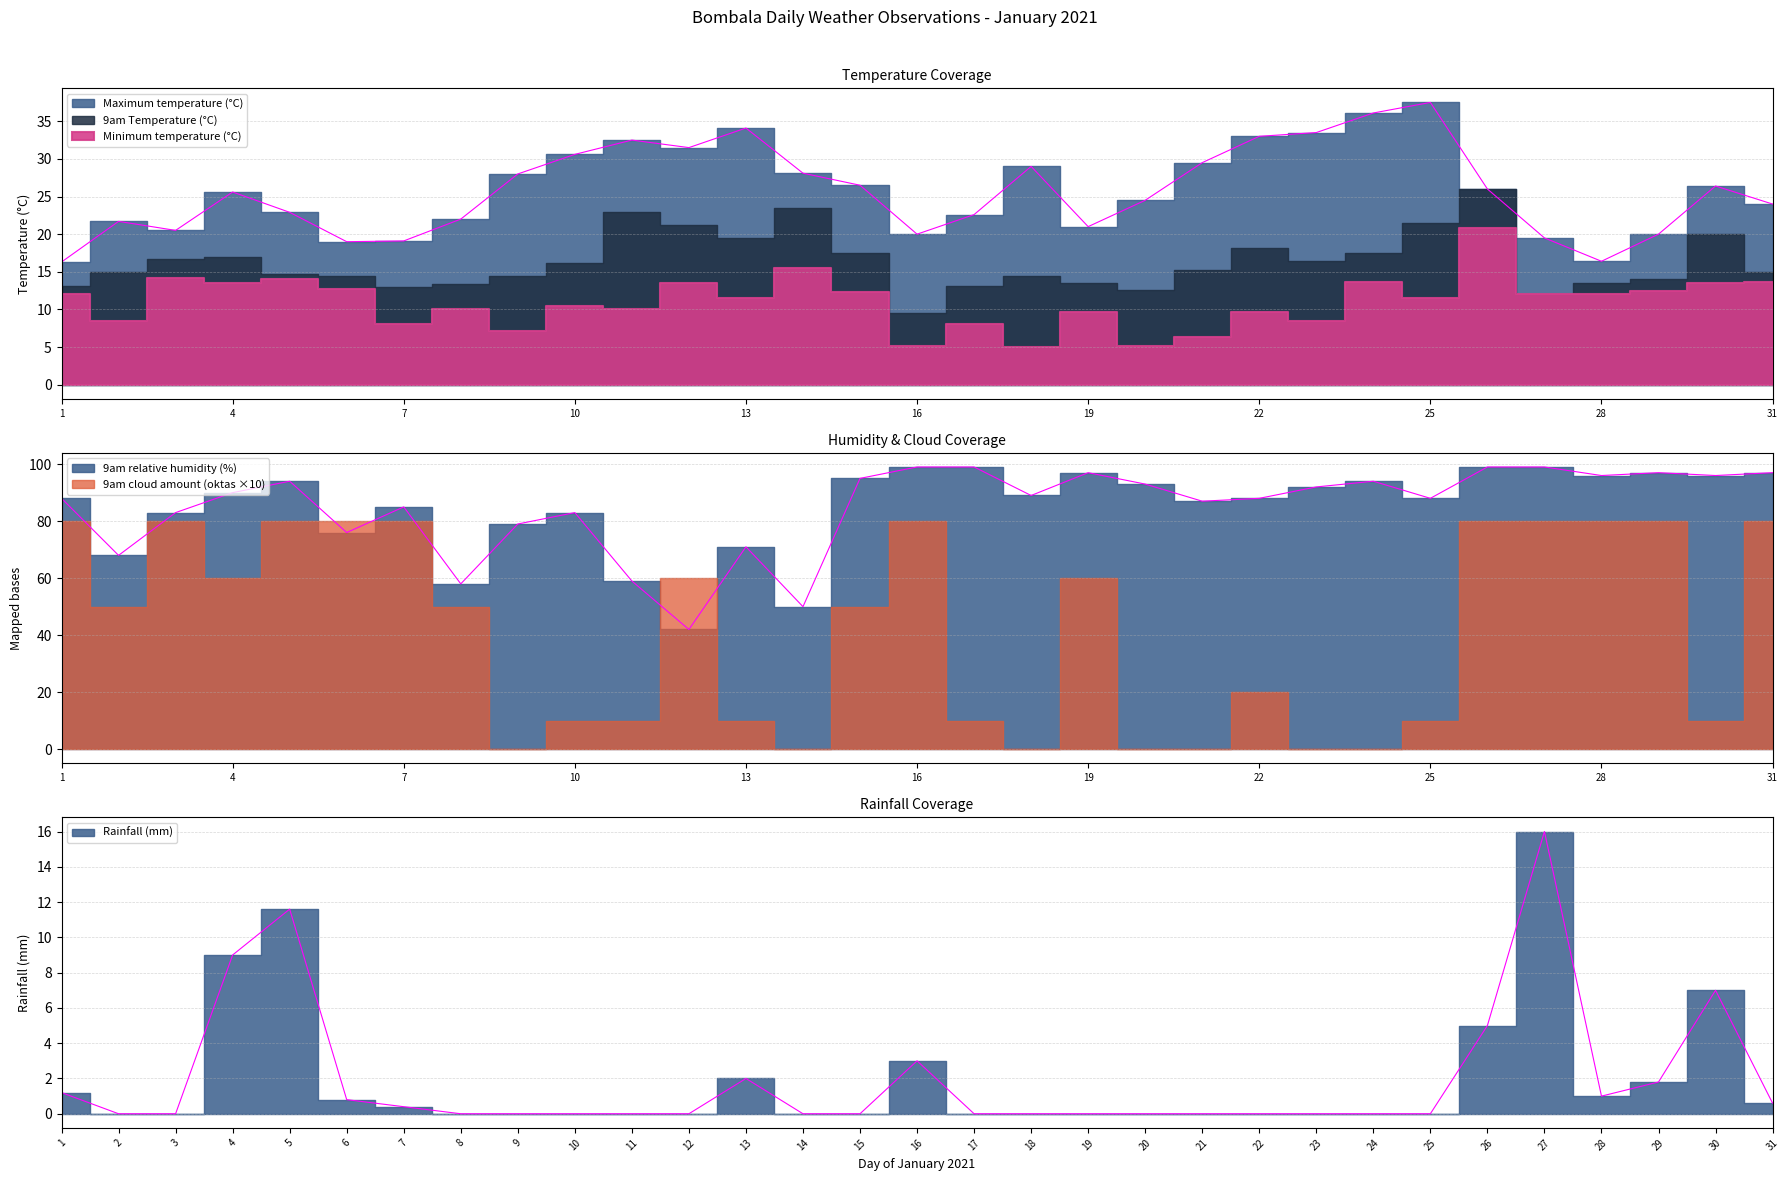

What is the highest value of the Rainfall (mm) series?

16.0